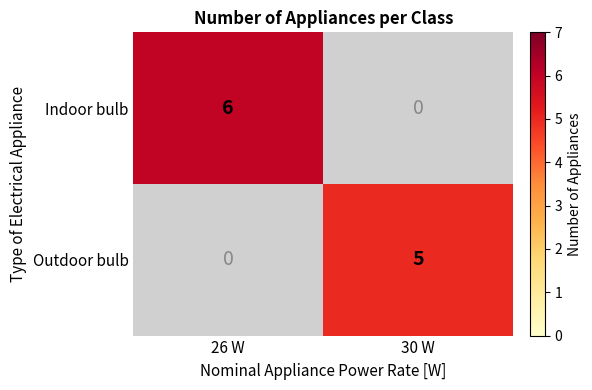

Count the number of categories in the chart.

2